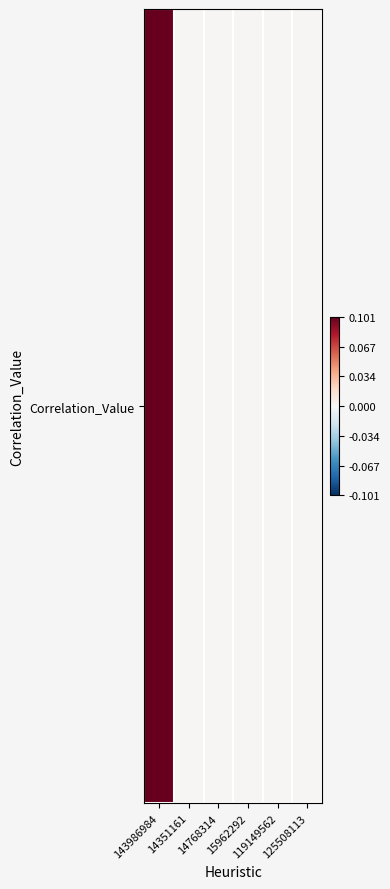

What is the maximum value shown in the chart?

0.1